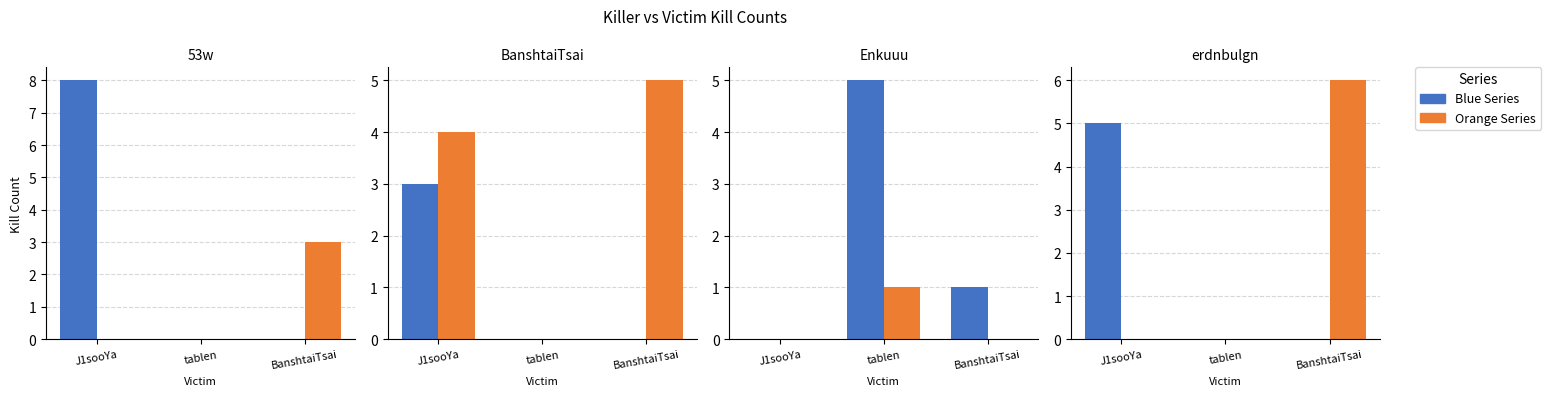

List the labels in order of Orange Series value, smallest first.

J1sooYa, tablen, BanshtaiTsai